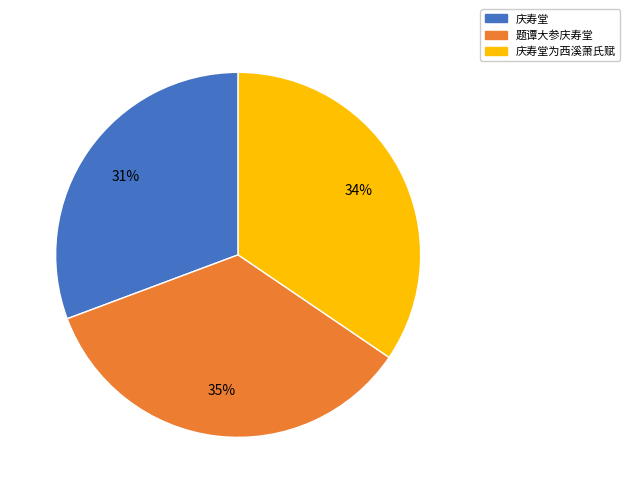

True or false: 庆寿堂 accounts for 20% of the total.

False